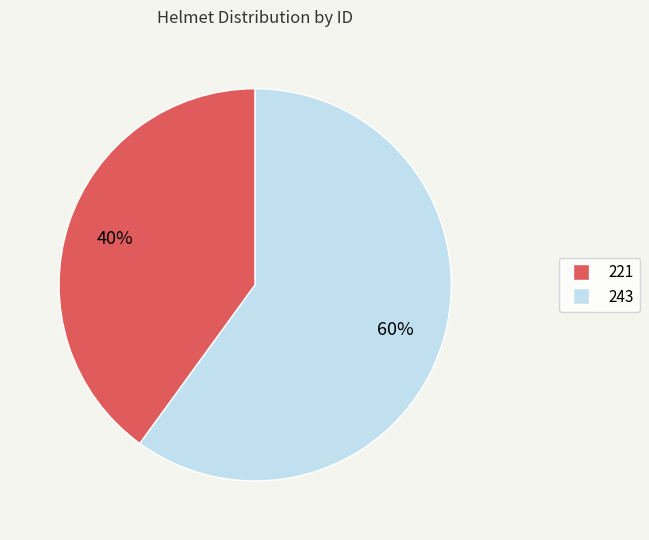

Is it true that 243 is 55% of the pie?

False